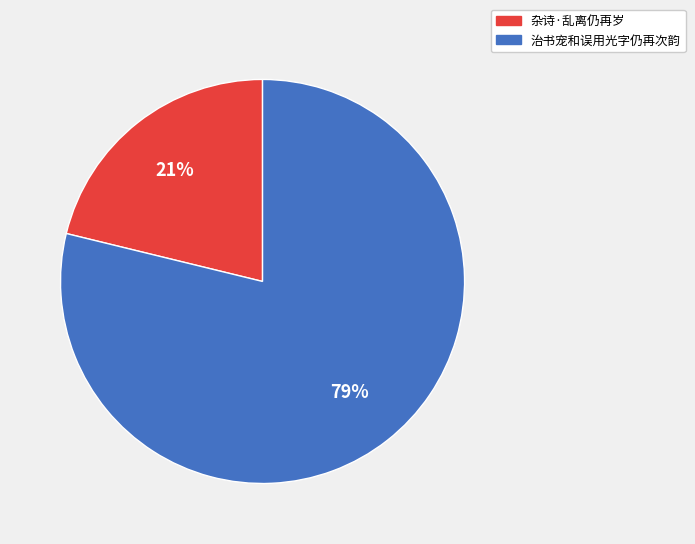

To the nearest percent, what percentage of the pie is 杂诗·乱离仍再岁?

21%